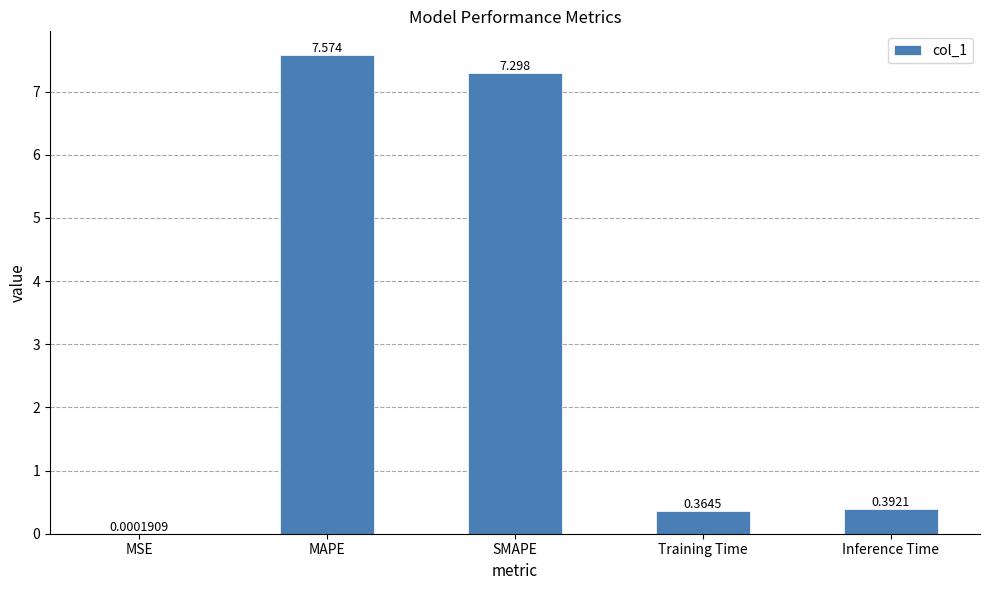

Which label corresponds to the largest value in the chart?

MAPE